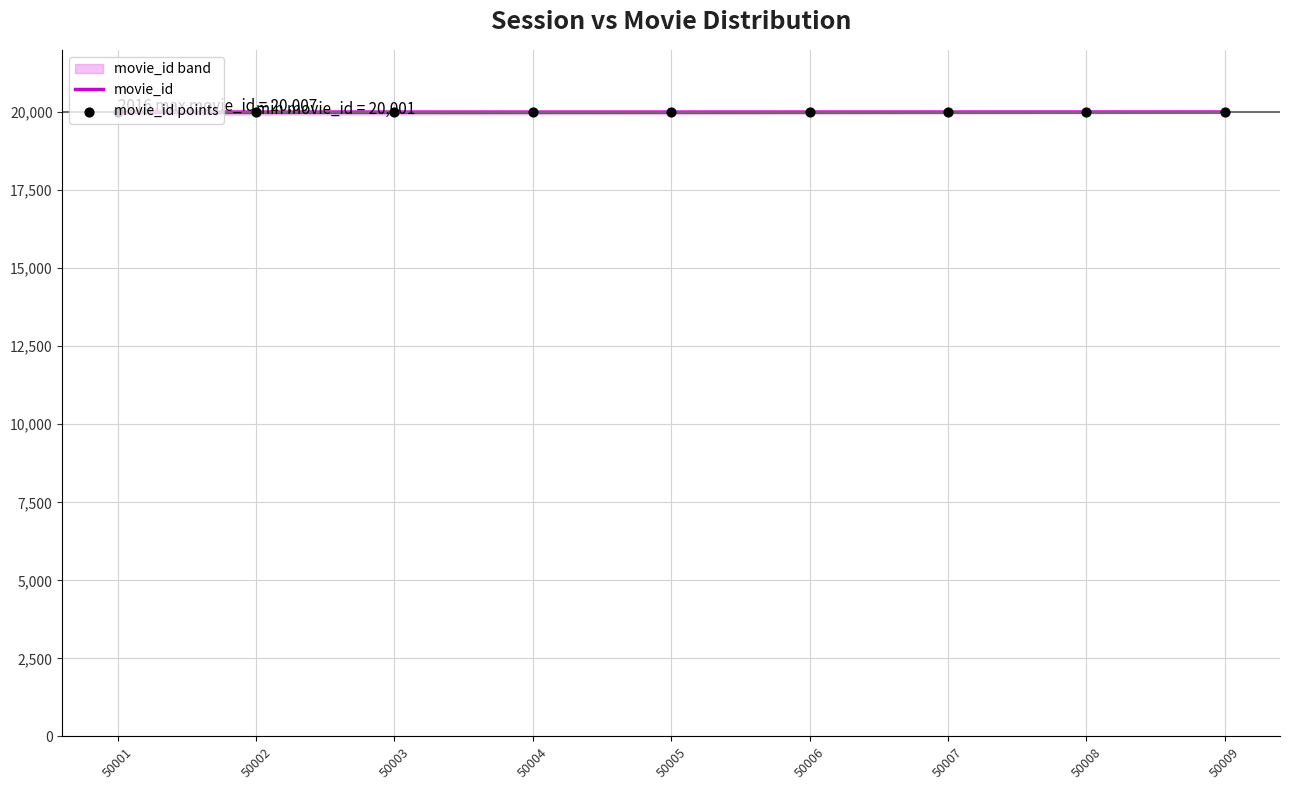

What is the total value across all series at 50001?

40002